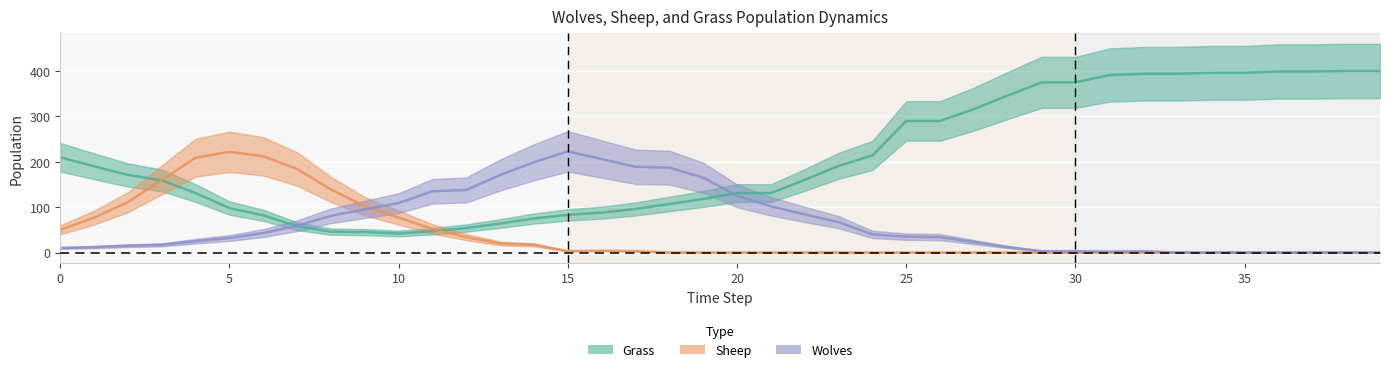

Reading left to right, transcribe all the data shown in this chart.

Grass: 210	190	171	159	131	98	82	58	46	45	42	47	54	64	75	83	88	96	107	118	131	131	160	191	214	290	290	316	346	375	375	391	394	394	396	396	399	399	400	400
Wolves: 10	12	15	17	25	32	43	59	81	95	109	135	138	171	199	223	206	189	187	165	125	102	84	67	40	35	34	23	12	3	3	2	3	0	0	0	0	0	0	0
Sheep: 50	77	111	160	209	222	212	184	139	102	77	52	34	20	17	3	4	3	0	0	0	0	0	0	0	0	0	0	0	0	0	0	0	0	0	0	0	0	0	0